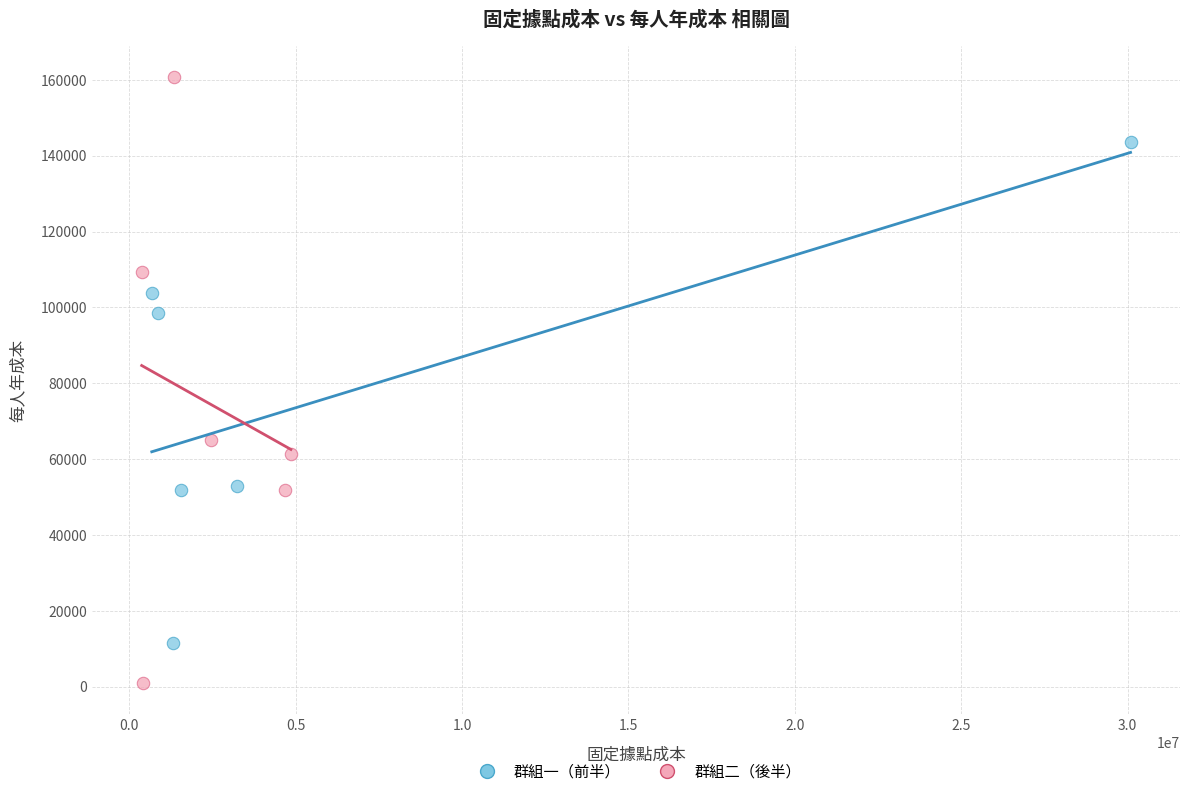

Which series reaches the maximum Y coordinate?

群組二（後半）